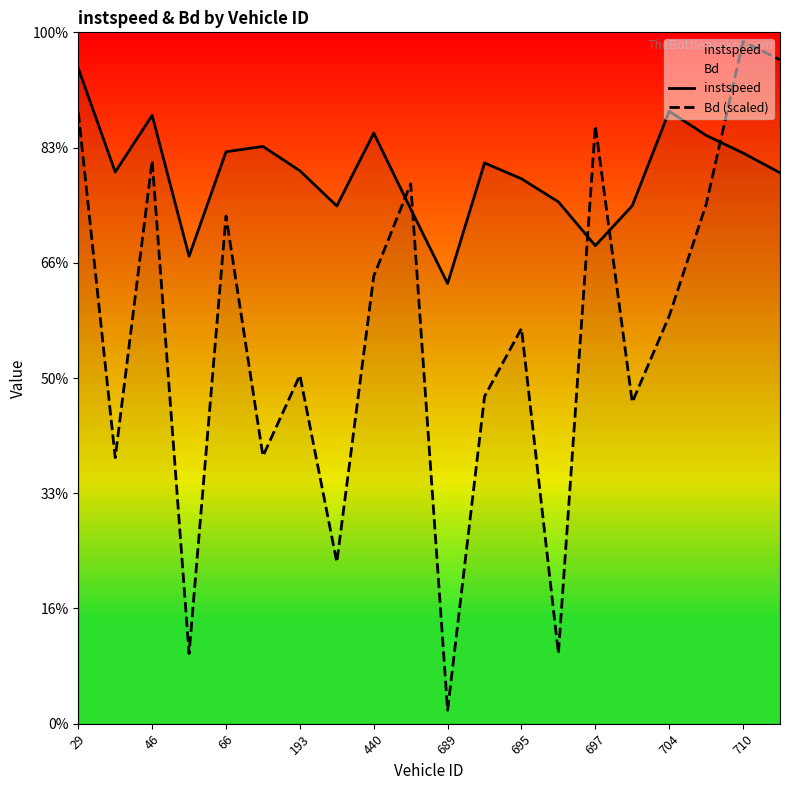

Does the chart display data point markers on the line(s)?

No